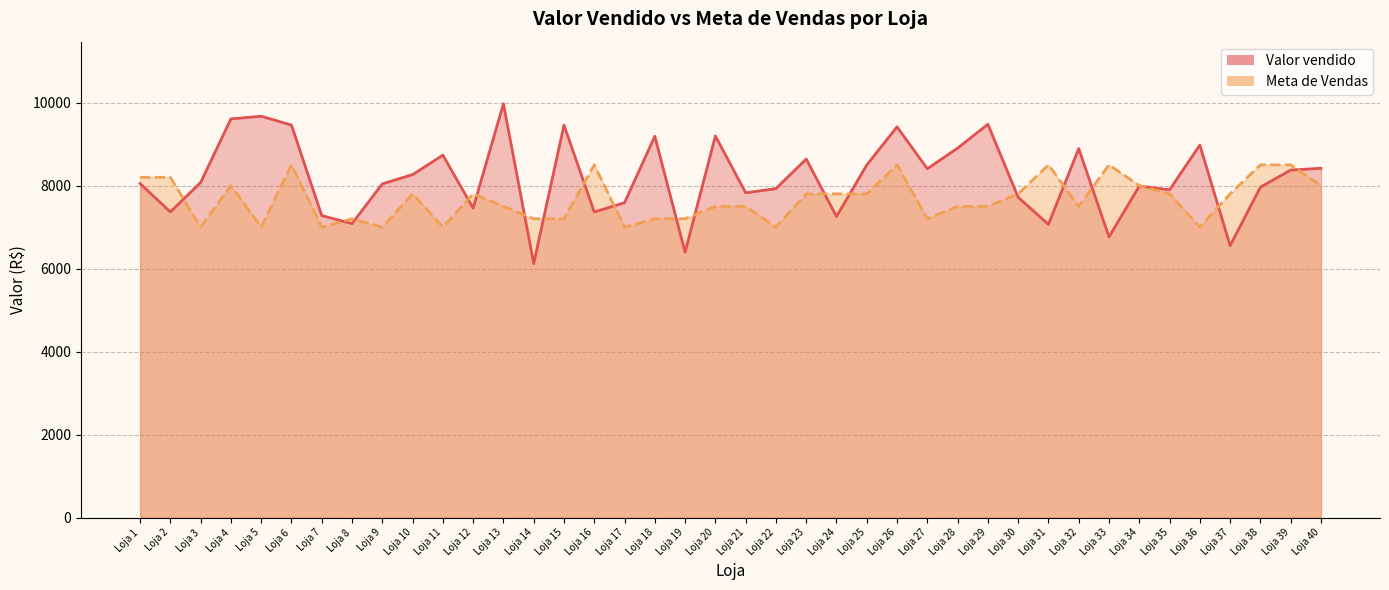

List the series in order of their overall mean, highest first.

Valor vendido, Meta de Vendas